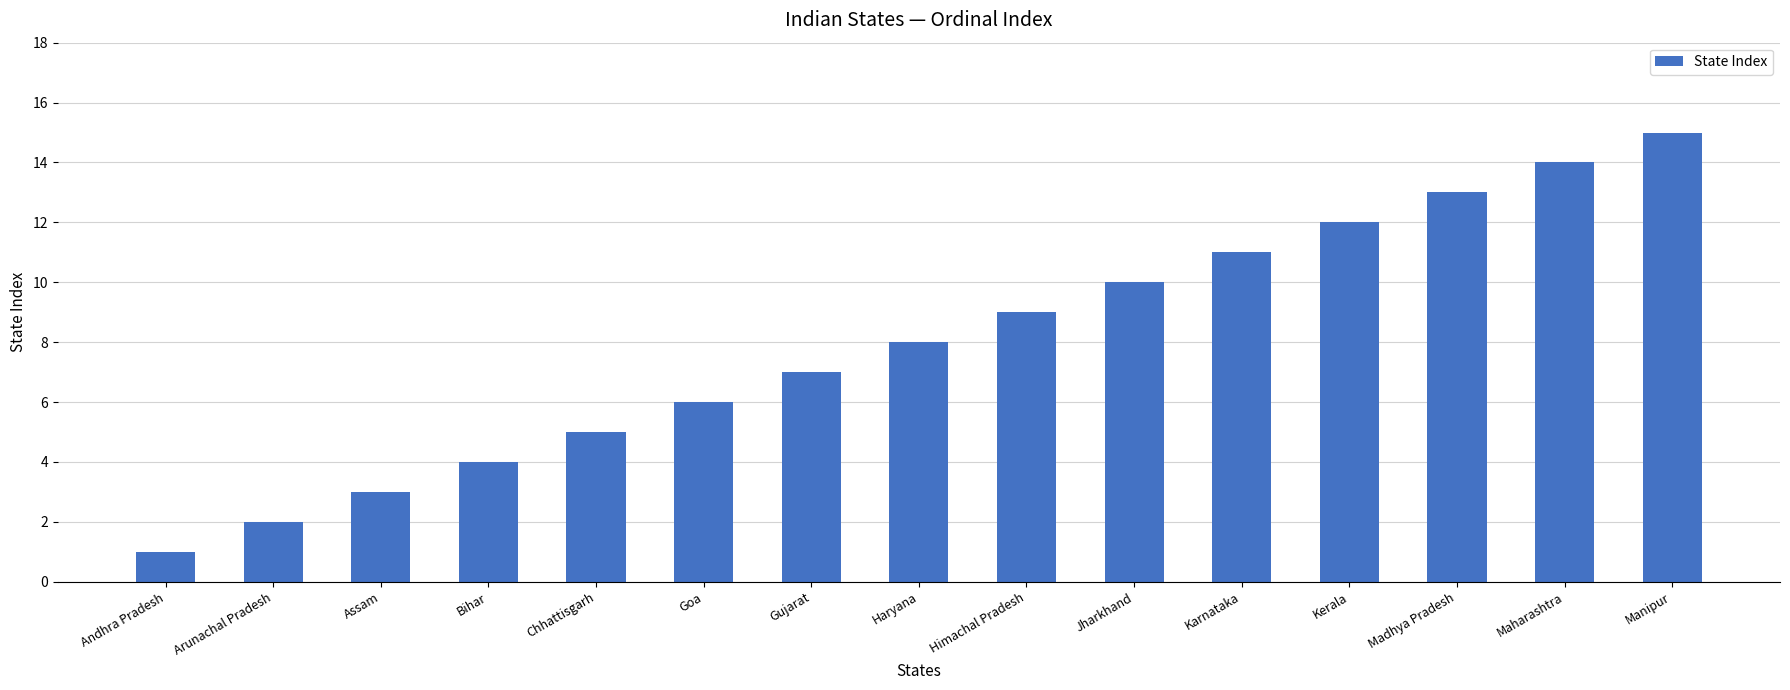

How many bars are there in total?

15